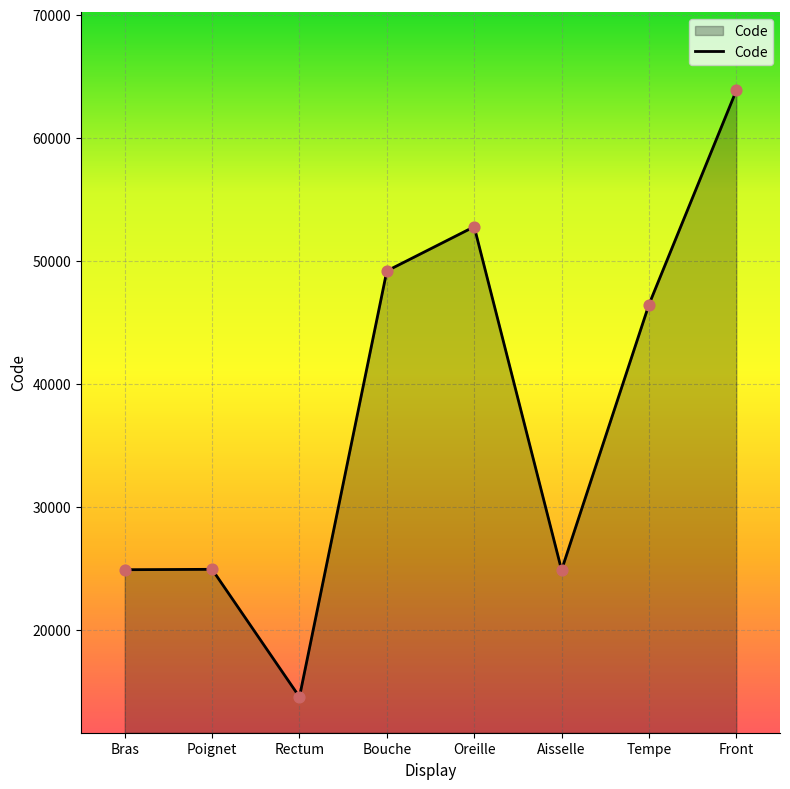

What is the change in value from Bouche to Oreille?

+3596